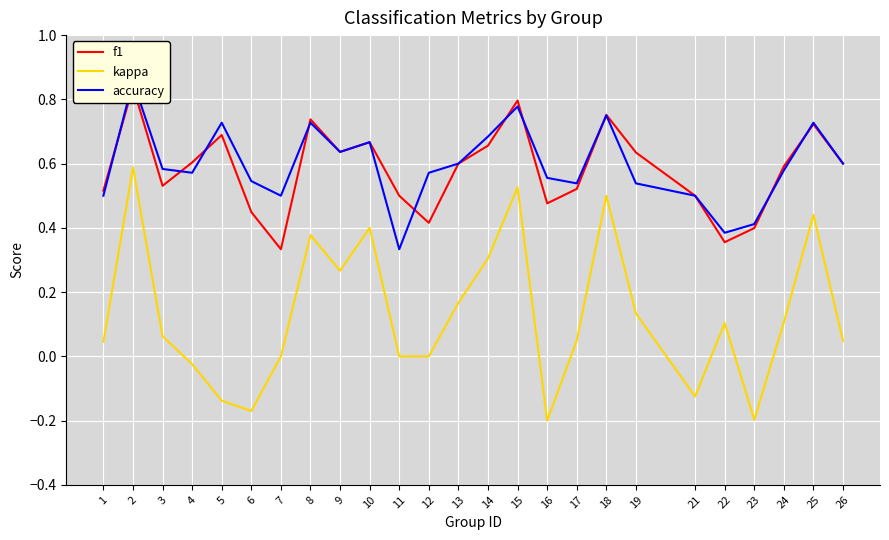

What is the average value of the accuracy series?

0.6